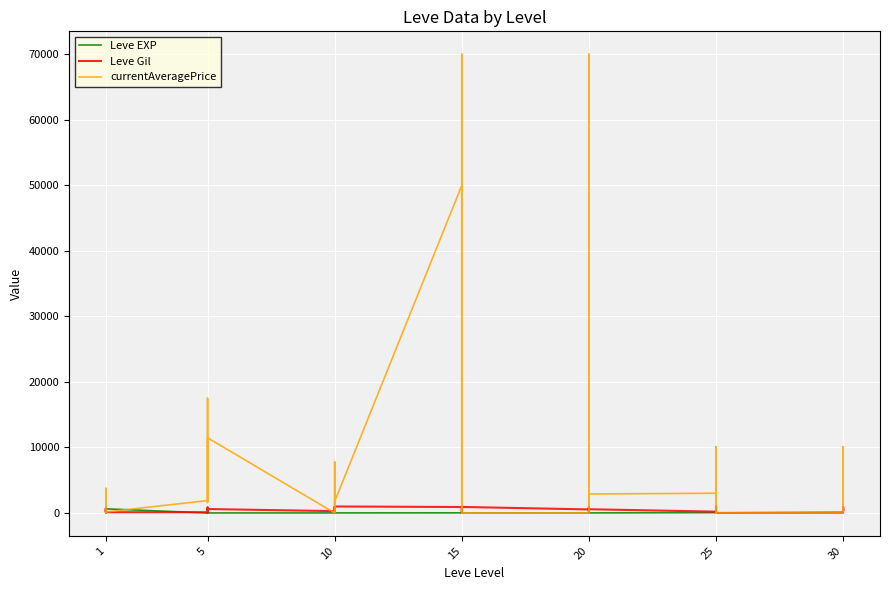

What are all the series names shown in the legend?

Leve EXP, Leve Gil, currentAveragePrice